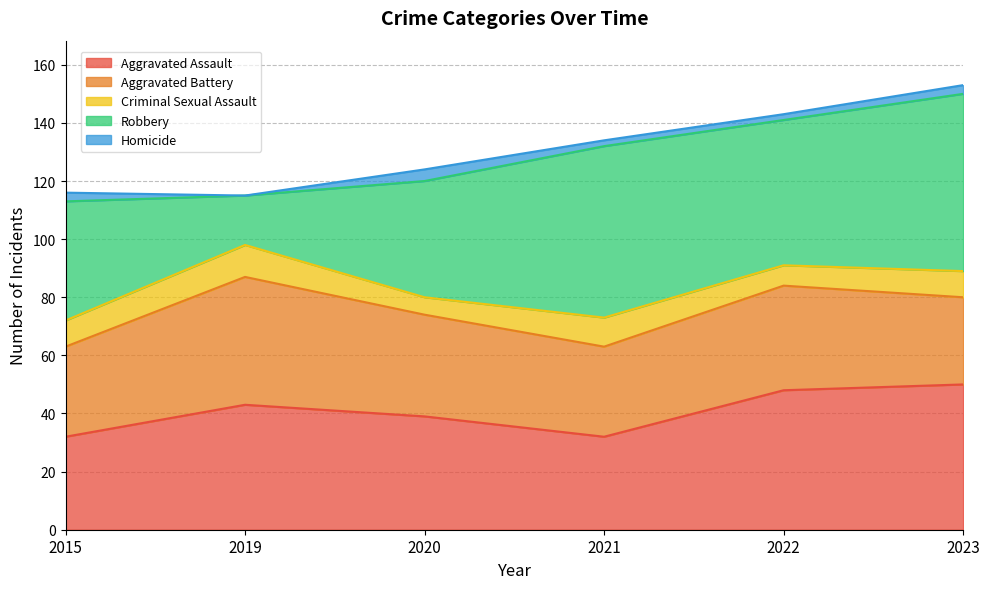

At how many categories does at least one series exceed 44?

3